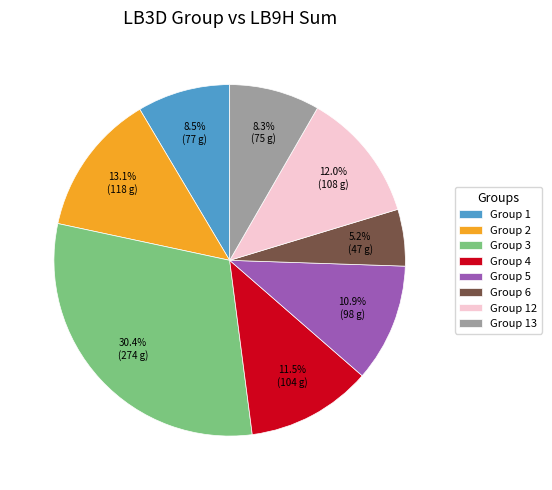

To the nearest percent, what is the average slice percentage?

12%